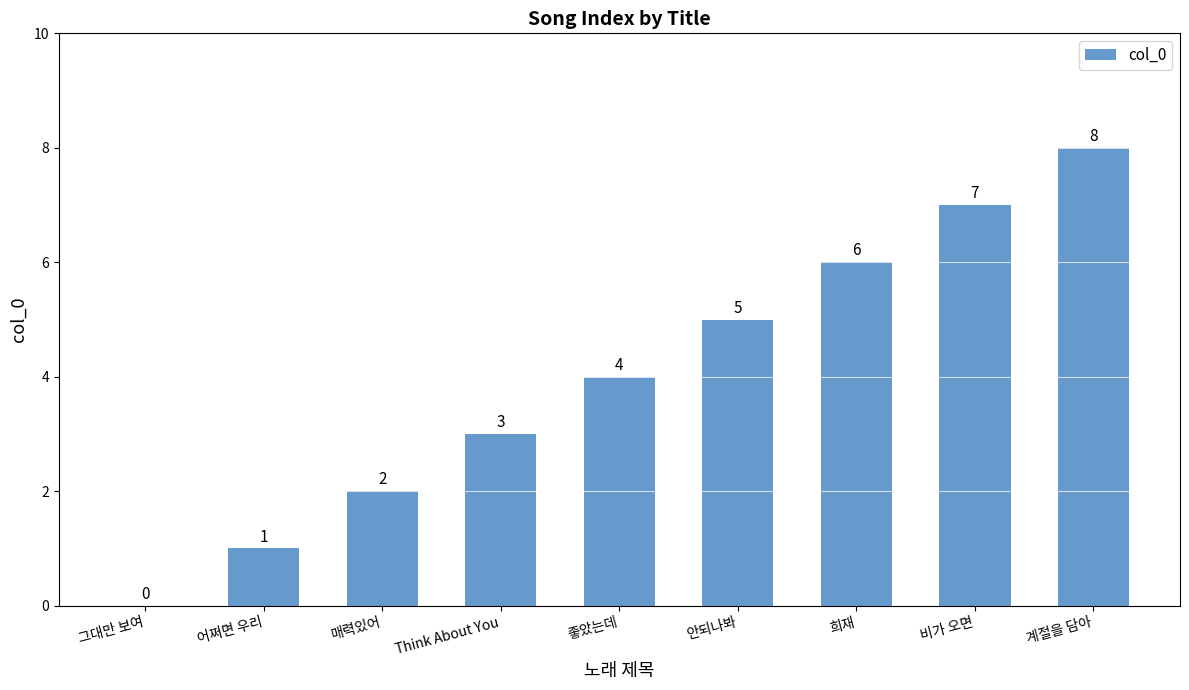

What is the change in value from 매력있어 to 좋았는데?

+2